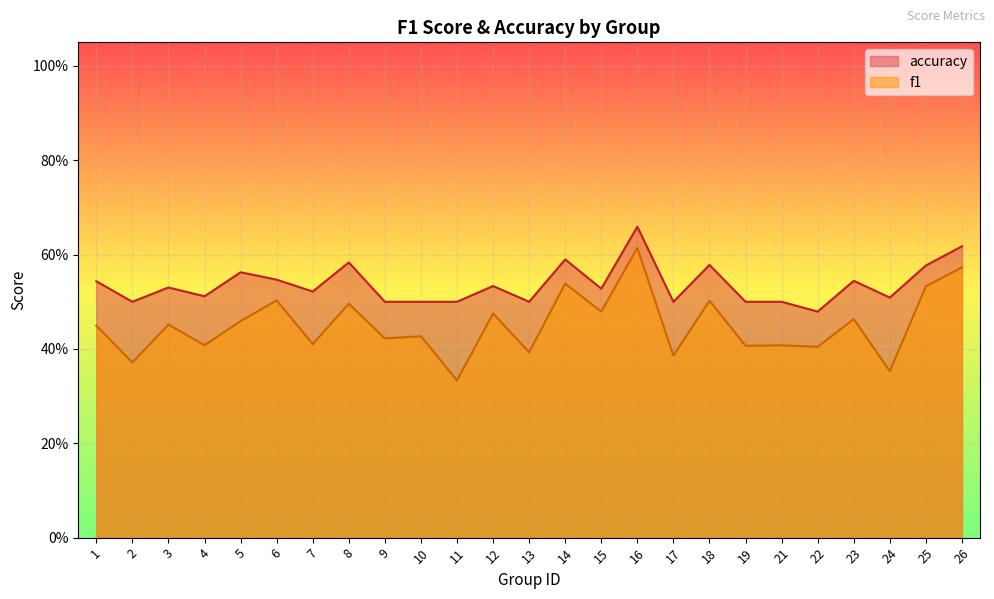

True or false: accuracy has more than 1 interior local peaks.

True